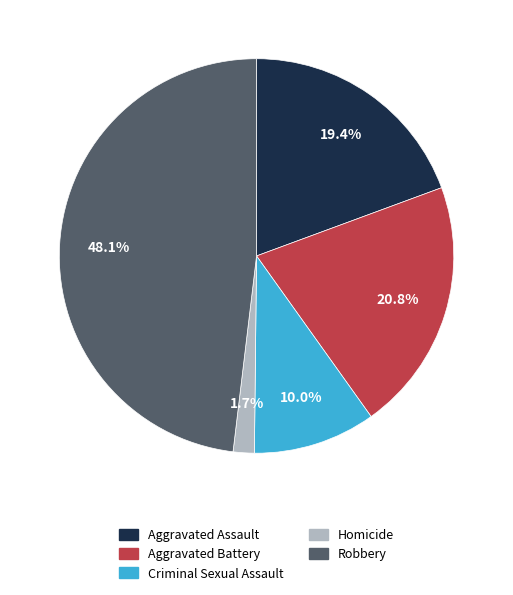

What is the smallest slice in the pie chart?

Homicide